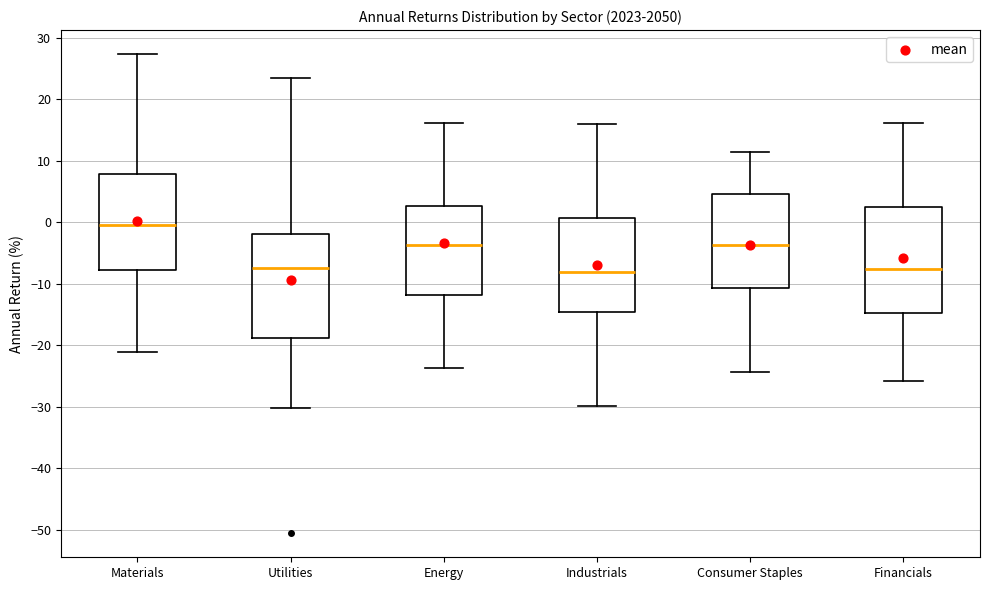

Where is the lower edge of the box for Energy on the y-axis? The values are not printed on the chart, so give them approximately, as read against the axis.

-12